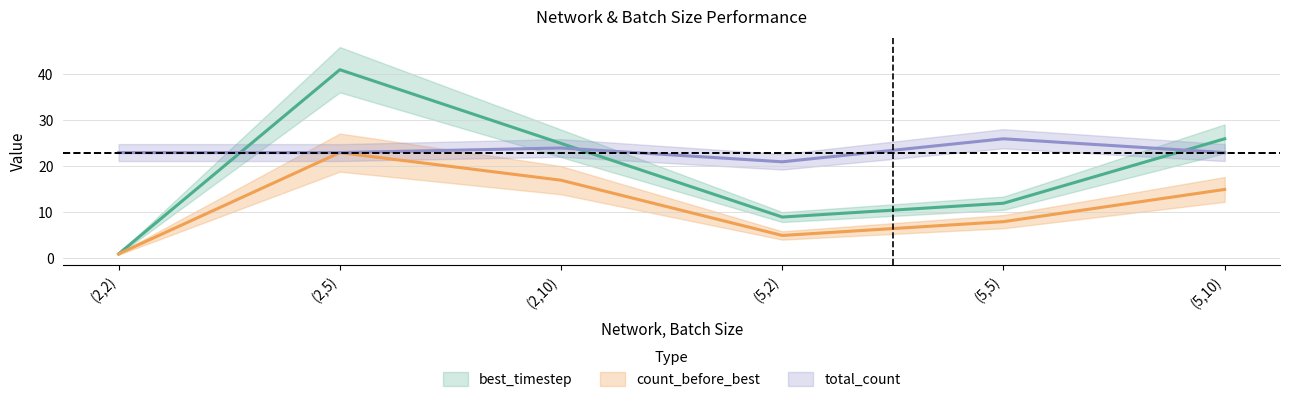

What is the total value across all series at (5,5)?

46